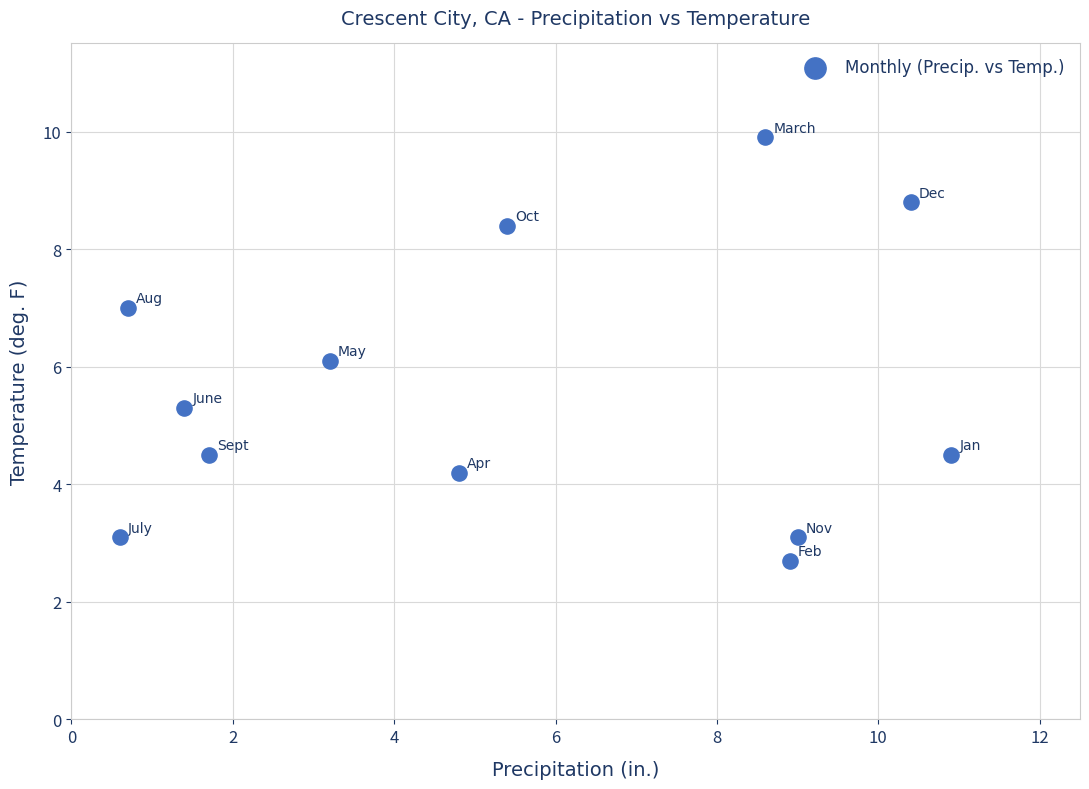

What is the range of Y values (max minus min)?

7.2